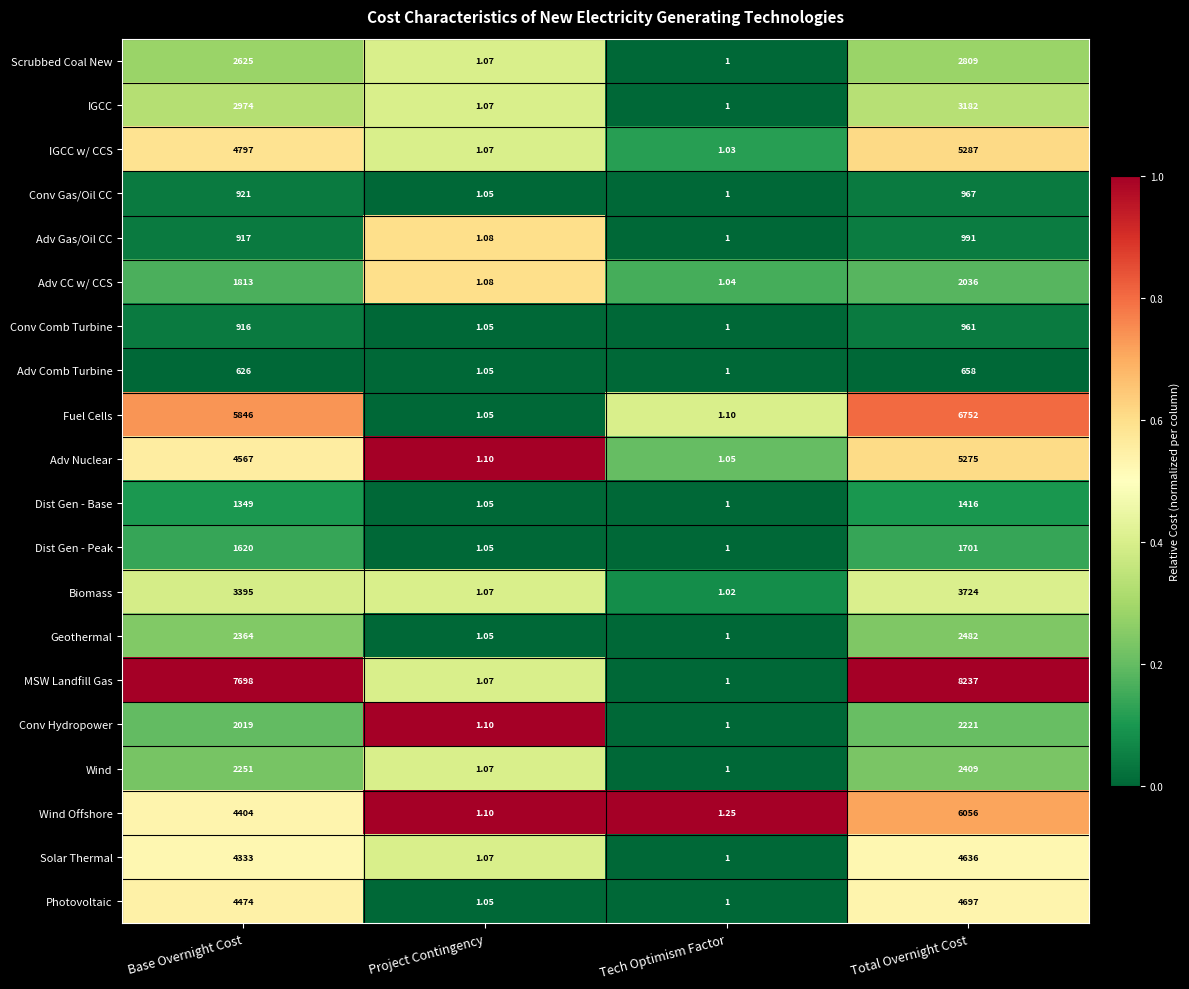

List the series in order of their peak value, lowest first.

Adv Comb Turbine, Conv Comb Turbine, Conv Gas/Oil CC, Adv Gas/Oil CC, Dist Gen - Base, Dist Gen - Peak, Adv CC w/ CCS, Conv Hydropower, Wind, Geothermal, Scrubbed Coal New, IGCC, Biomass, Solar Thermal, Photovoltaic, Adv Nuclear, IGCC w/ CCS, Wind Offshore, Fuel Cells, MSW Landfill Gas